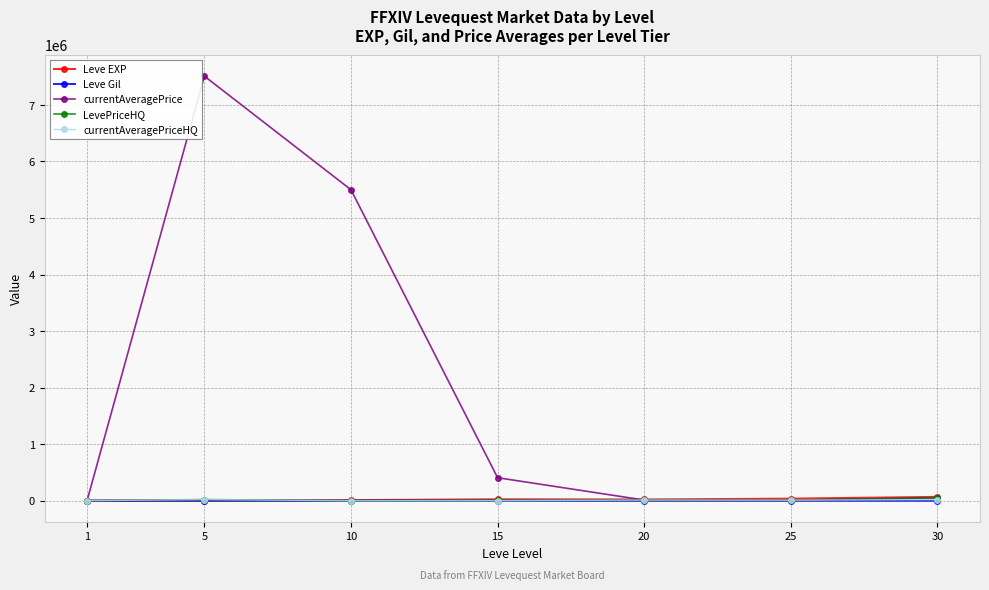

What is the greatest value displayed?

7510001.5